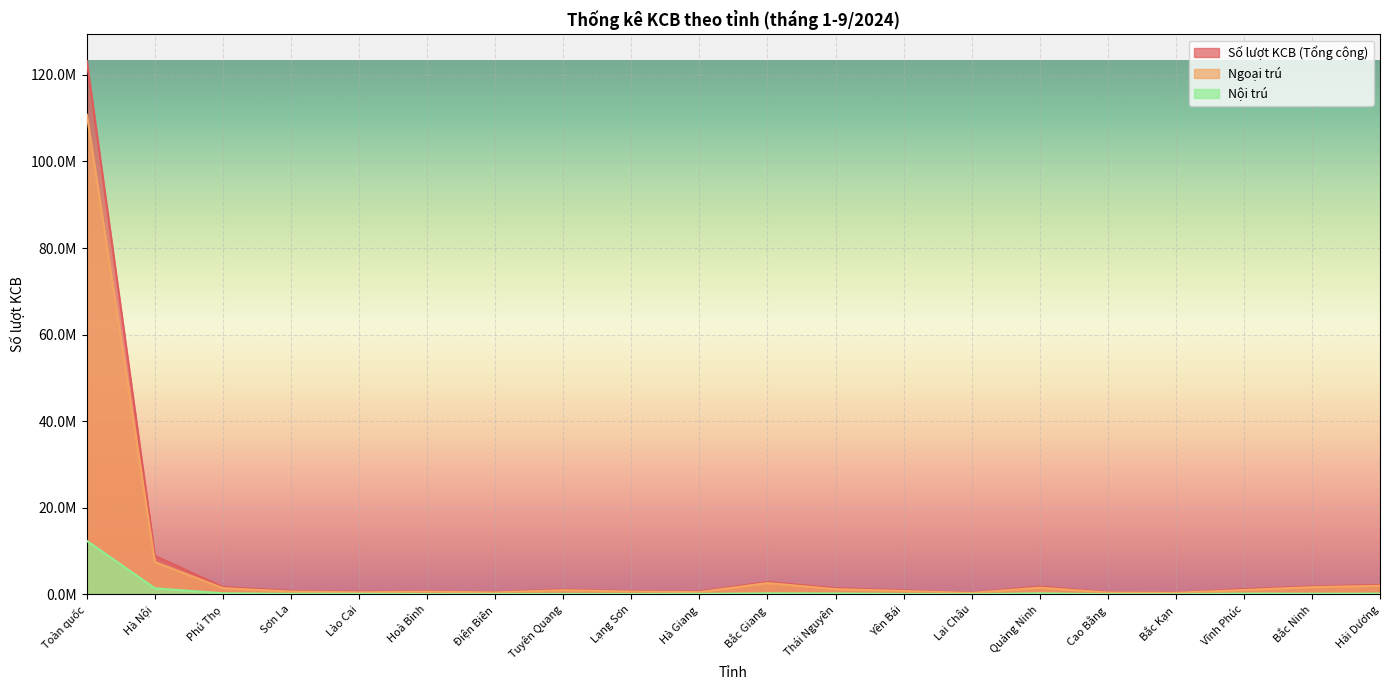

List the labels in order of Ngoại trú value, largest first.

Toàn quốc, Hà Nội, Bắc Giang, Hải Dương, Bắc Ninh, Quảng Ninh, Phú Thọ, Thái Nguyên, Vĩnh Phúc, Tuyên Quang, Yên Bái, Sơn La, Lạng Sơn, Hoà Bình, Hà Giang, Lào Cai, Điện Biên, Cao Bằng, Bắc Kạn, Lai Châu